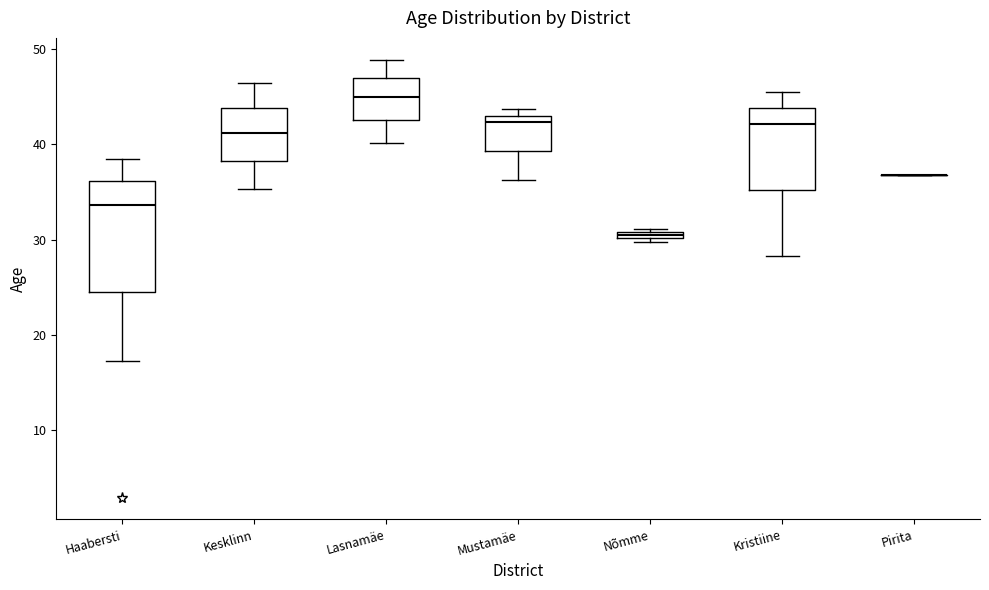

Where does the upper whisker of the box for Haabersti end on the y-axis? The values are not printed on the chart, so give them approximately, as read against the axis.

38